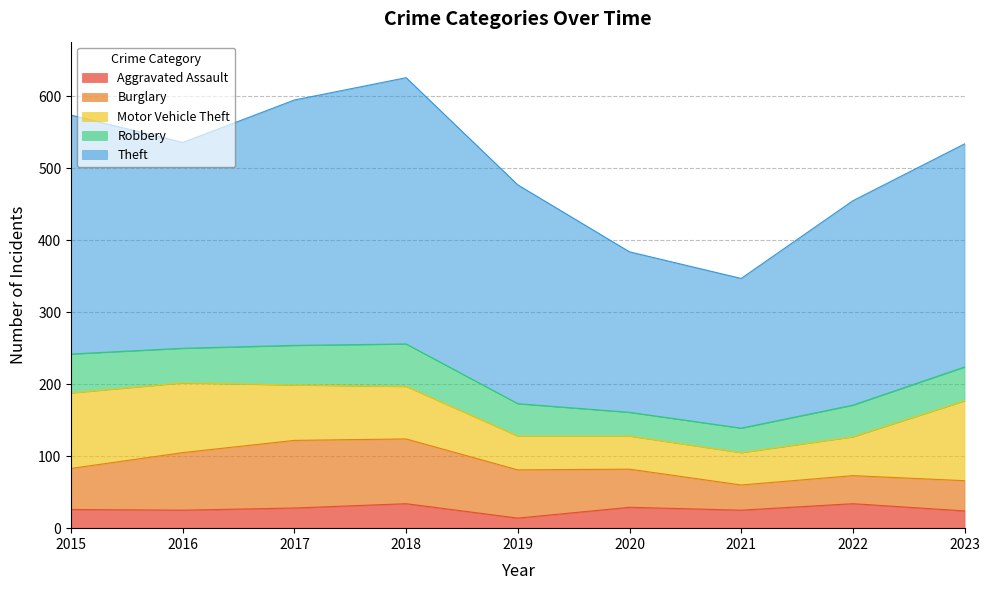

True or false: Aggravated Assault has a value of 34 at 2018.

True